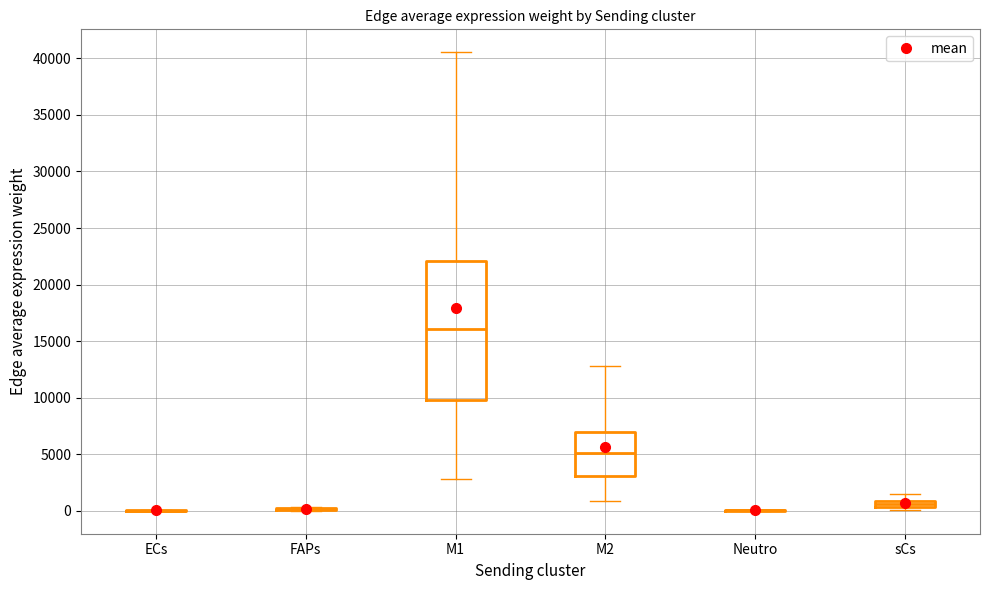

Which box is the tallest, from its lower edge to its upper edge?

M1